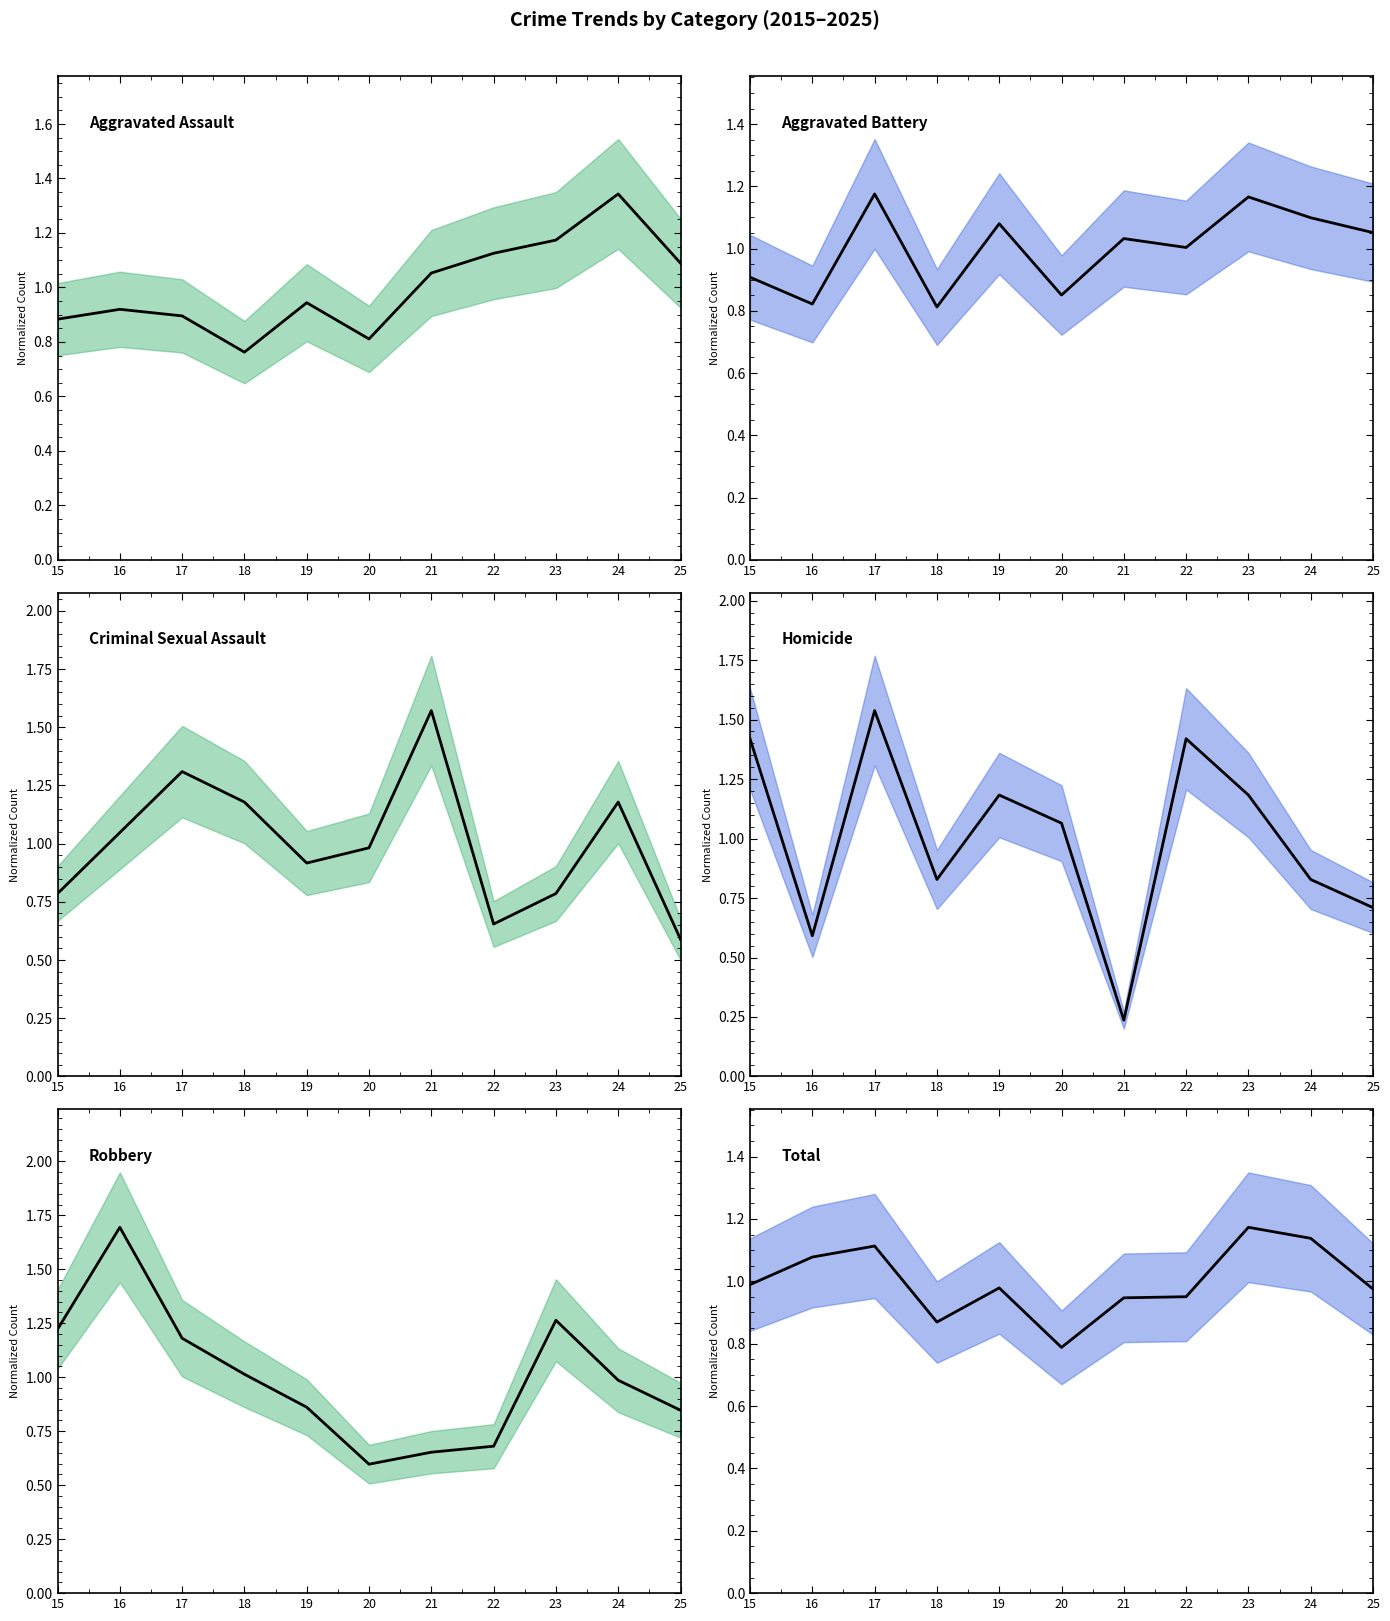

What is the average value of the Aggravated Battery series?

1.0